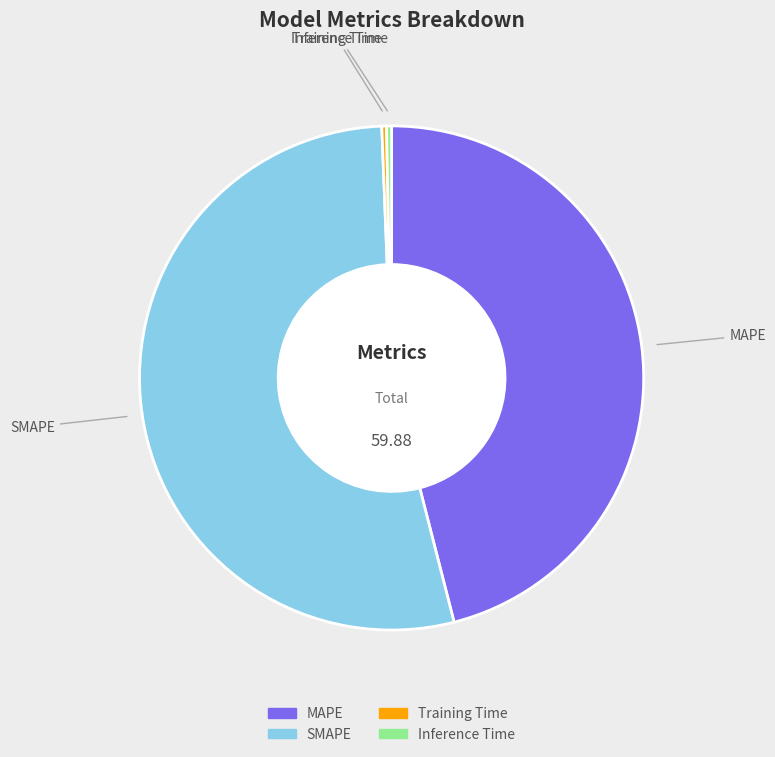

Is the sum of SMAPE and Training Time greater than half?

Yes